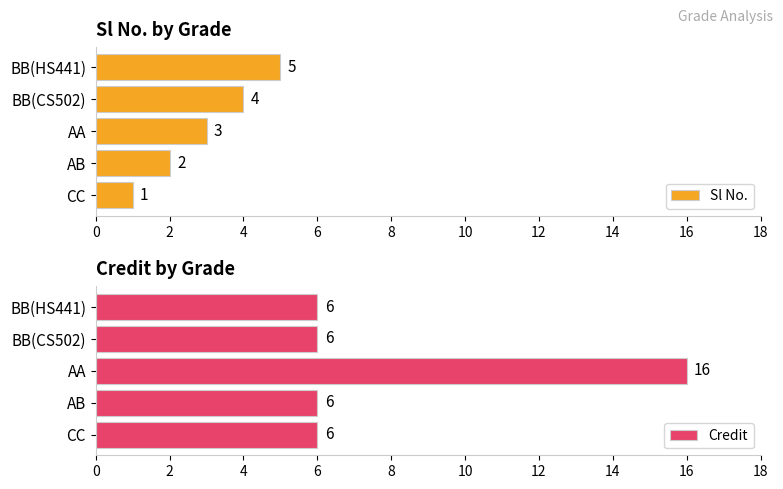

How many series are shown in this chart?

2